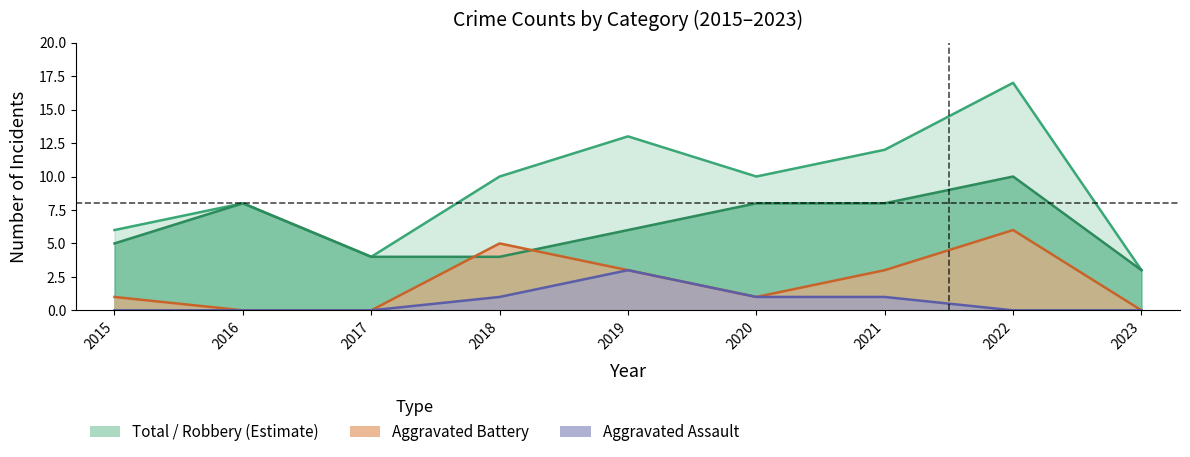

Does the chart display data point markers on the line(s)?

No